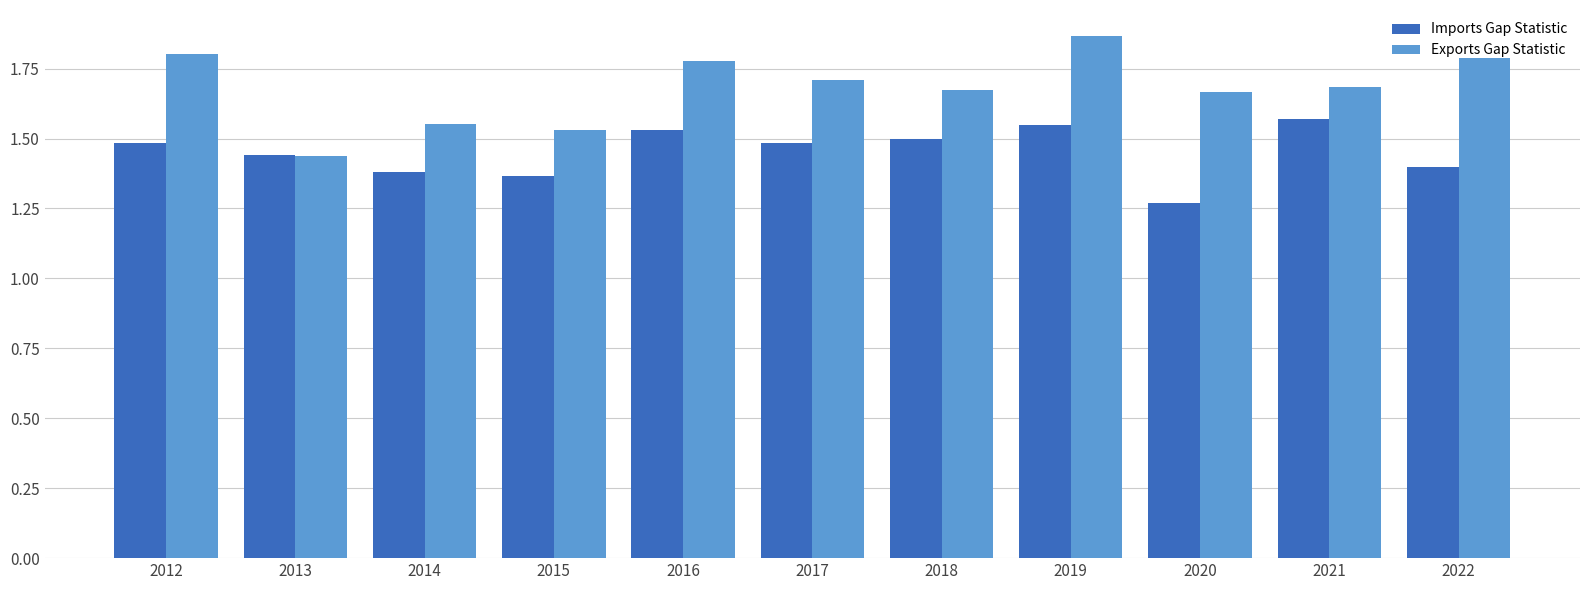

Which category has the lowest value across all series?

2020